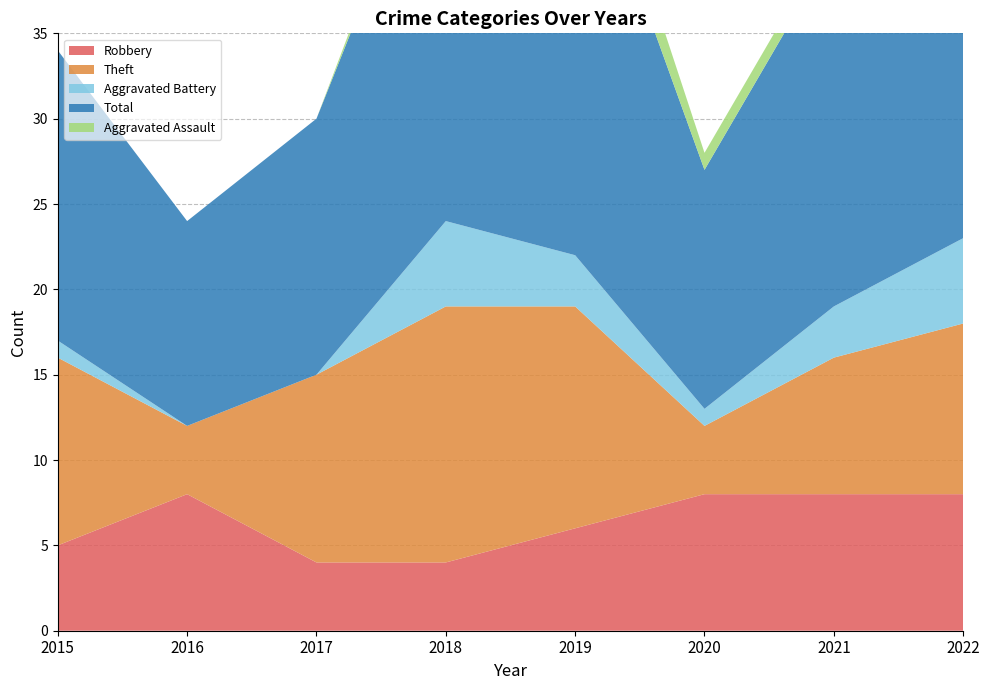

Reading right to left, what are all the values shown in this chart?

Robbery: 8	8	8	6	4	4	8	5
Theft: 10	8	4	13	15	11	4	11
Aggravated Battery: 5	3	1	3	5	0	0	1
Total: 24	21	14	26	25	15	12	17
Aggravated Assault: 0	1	1	3	1	0	0	0